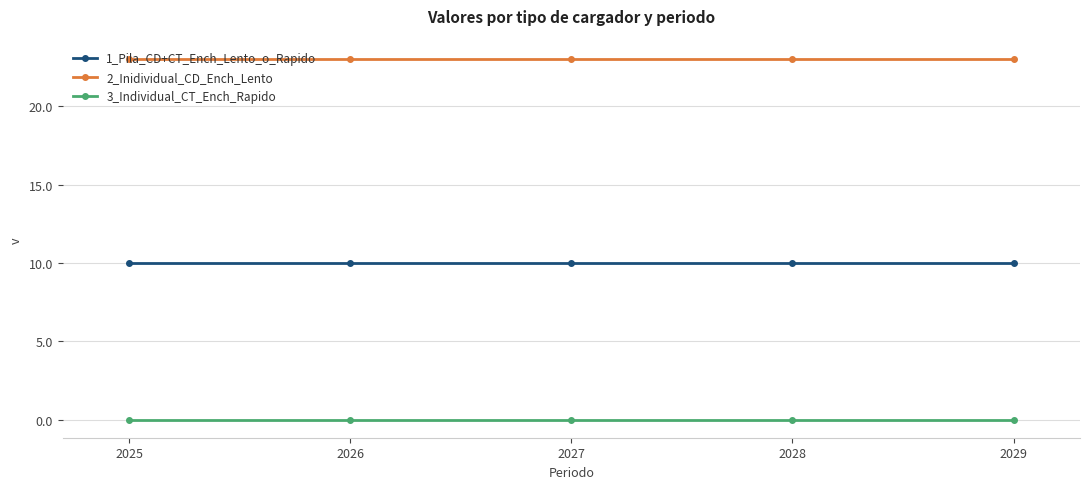

Reading left to right, what are all the values shown in this chart?

1_Pila_CD+CT_Ench_Lento_o_Rapido: 2025=10	2026=10	2027=10	2028=10	2029=10
2_Inidividual_CD_Ench_Lento: 2025=23	2026=23	2027=23	2028=23	2029=23
3_Individual_CT_Ench_Rapido: 2025=0	2026=0	2027=0	2028=0	2029=0